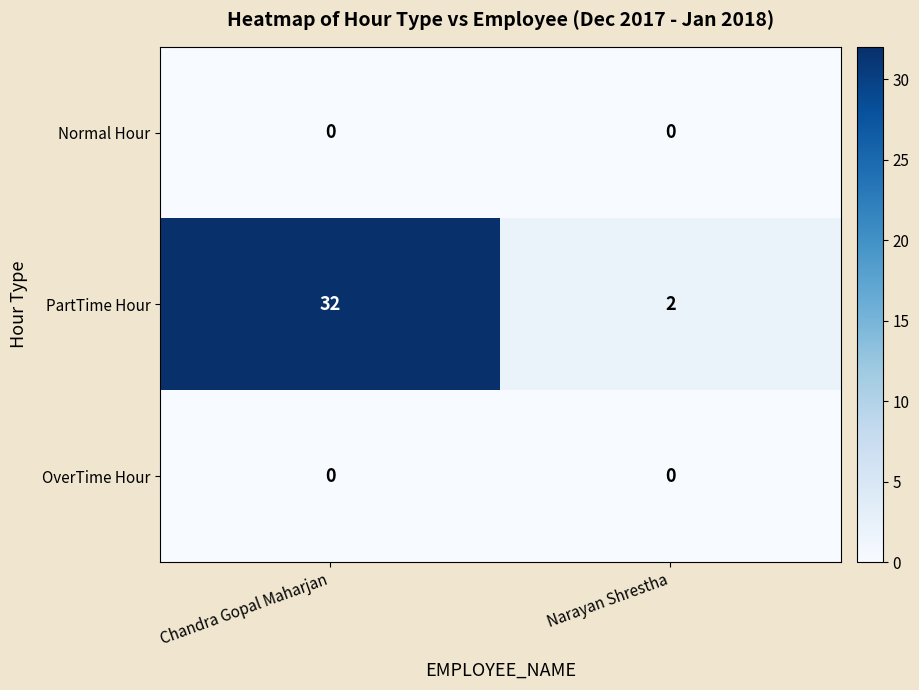

What is the total value across all series at Chandra Gopal Maharjan?

32